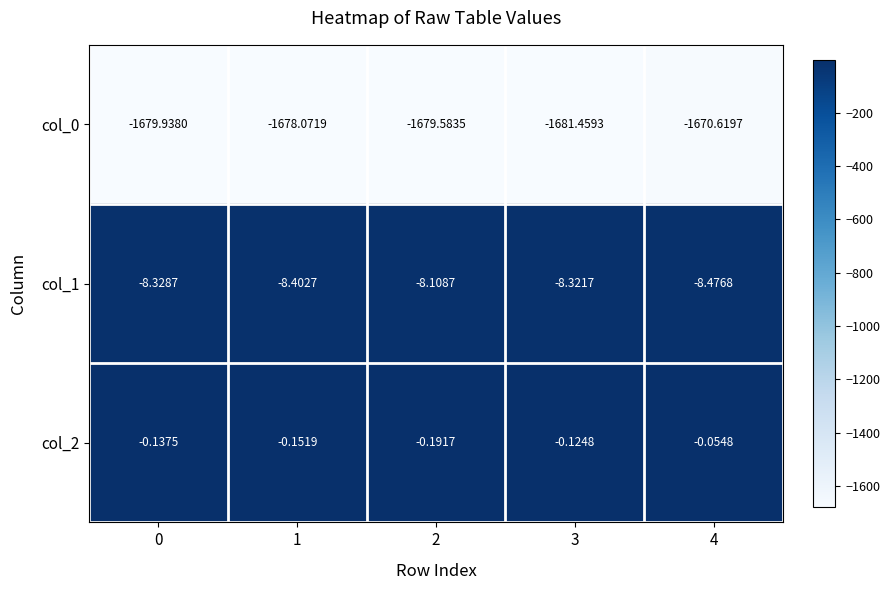

Count the number of categories in the chart.

5